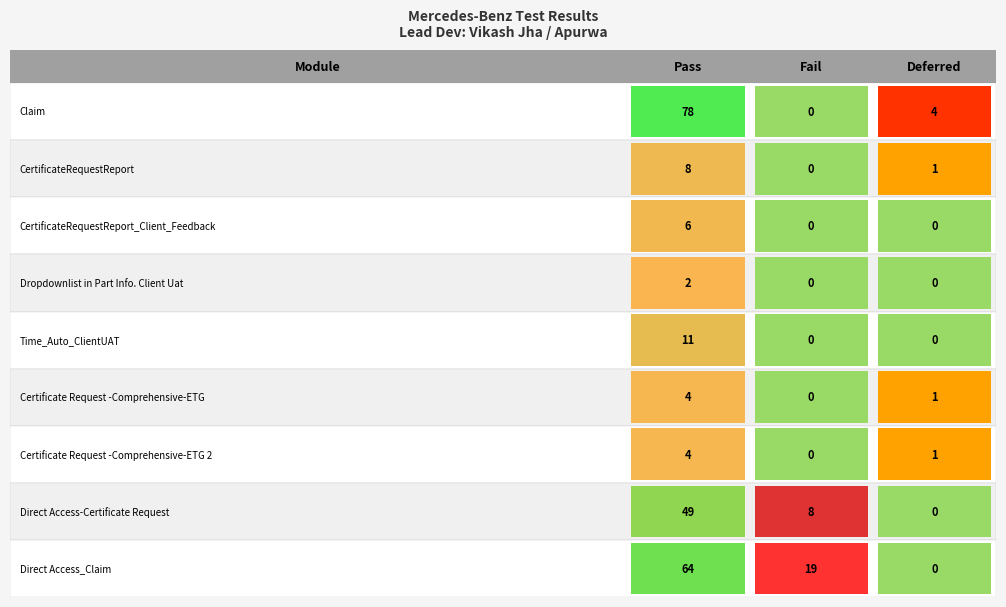

What is the difference between the maximum and second lowest values in the Fail series?

19